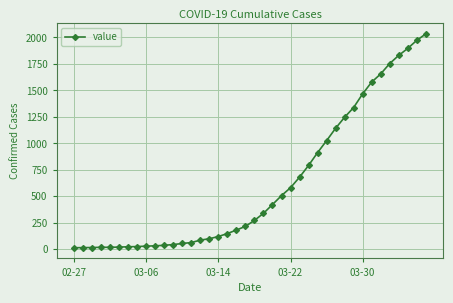

How many categories are shown in the chart?

40